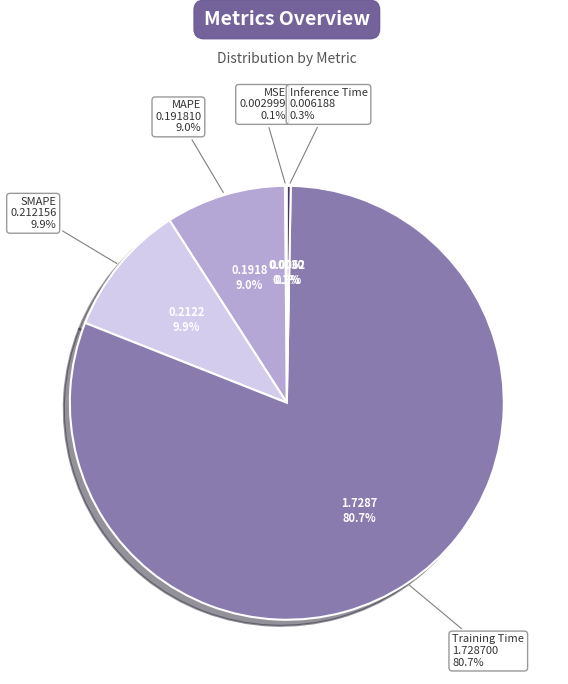

Is it true that MAPE is 20% of the pie?

False